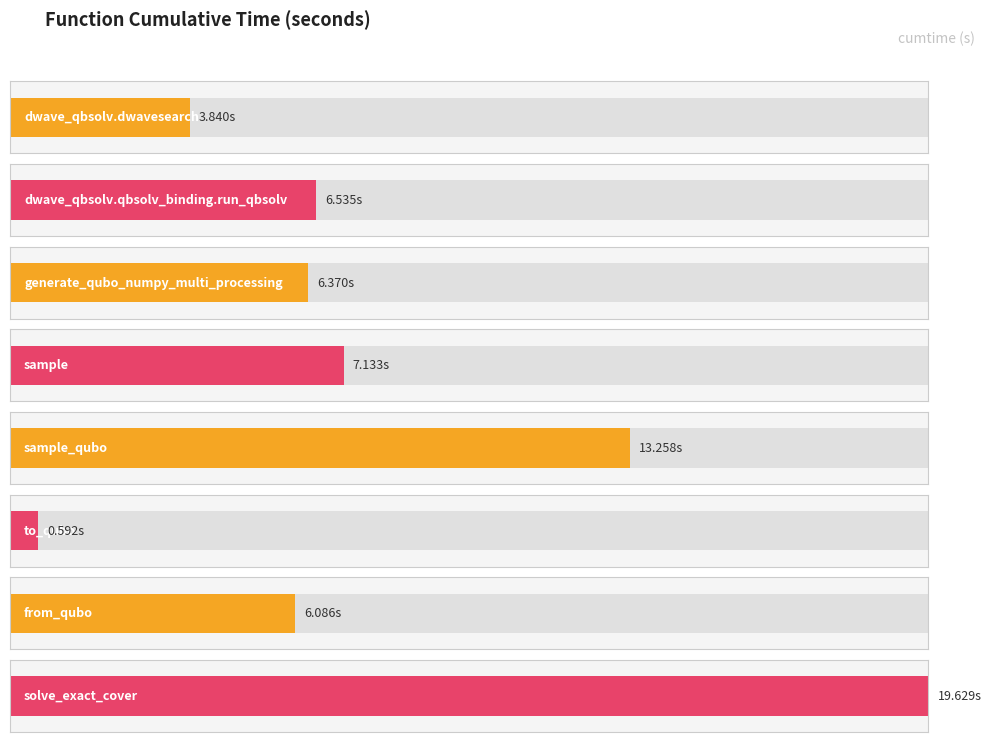

Reading left to right, list all the values displayed in this chart.

dwave_qbsolv.dwavesearch=3.8	dwave_qbsolv.qbsolv_binding.run_qbsolv=6.5	generate_qubo_numpy_multi_processing=6.4	sample=7.1	sample_qubo=13.3	to_qubo=0.6	from_qubo=6.1	solve_exact_cover=19.6